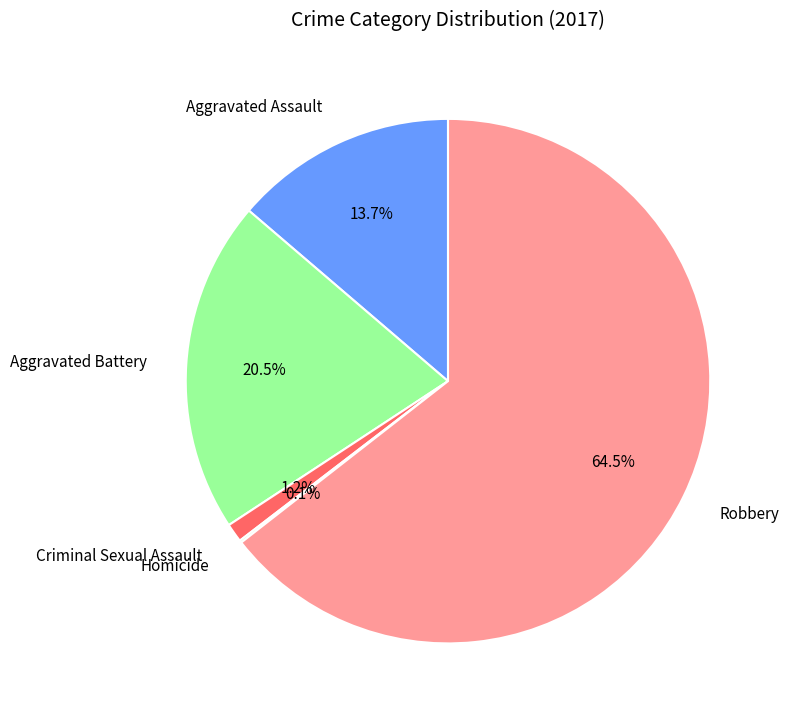

To the nearest percent, what is the average slice percentage?

20%